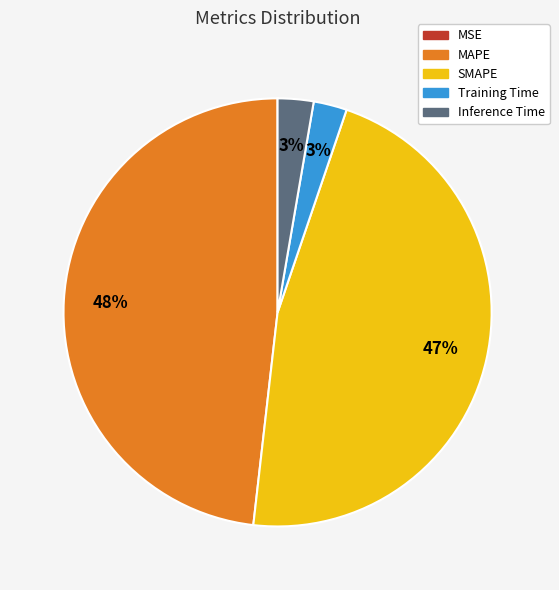

Does any single category account for the majority?

No